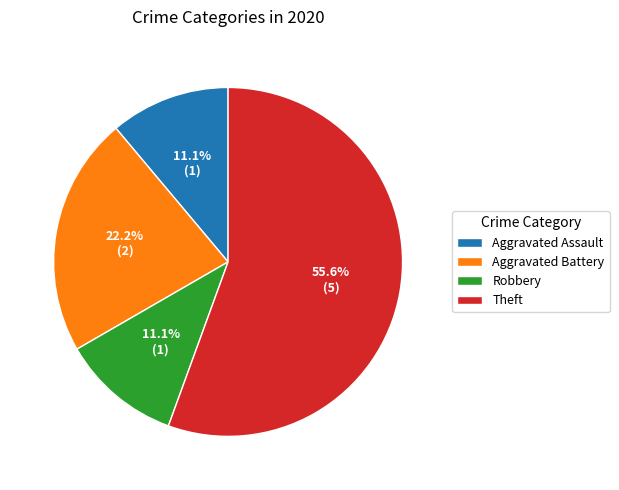

To the nearest percent, what portion does Robbery represent?

11%